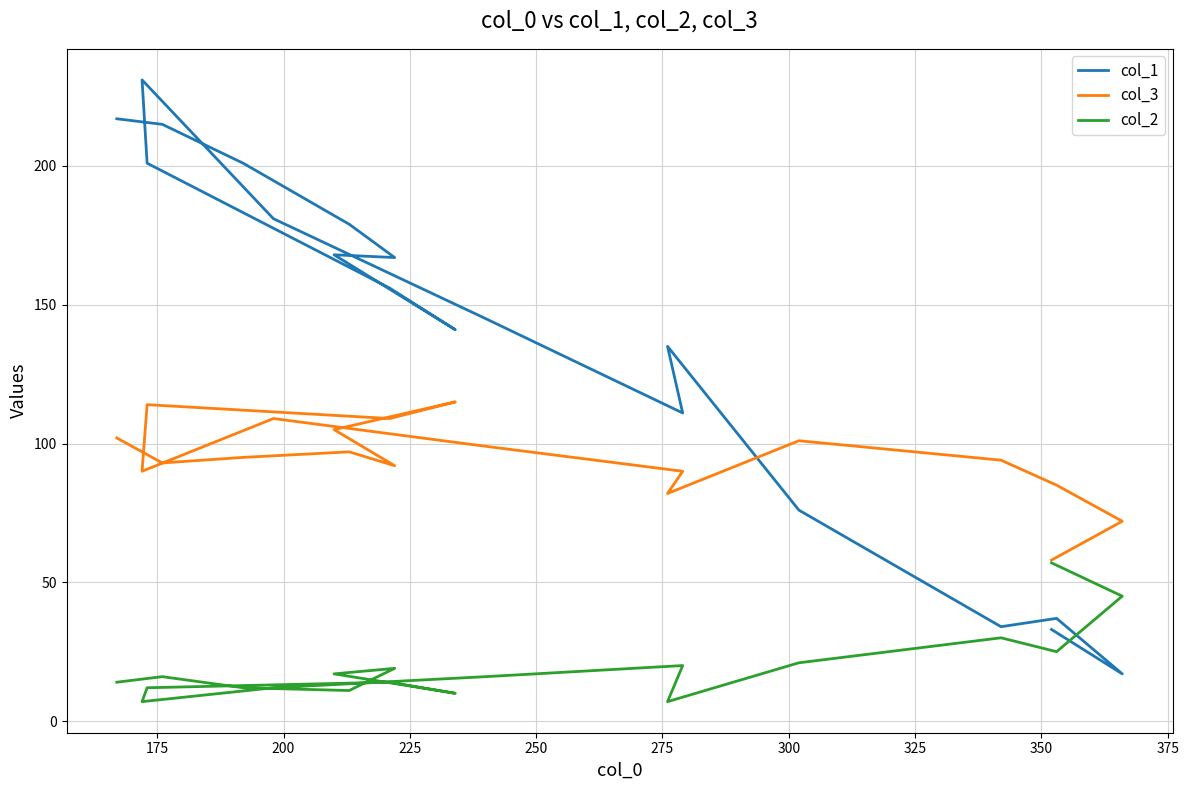

At how many categories does at least one series exceed 40?

19